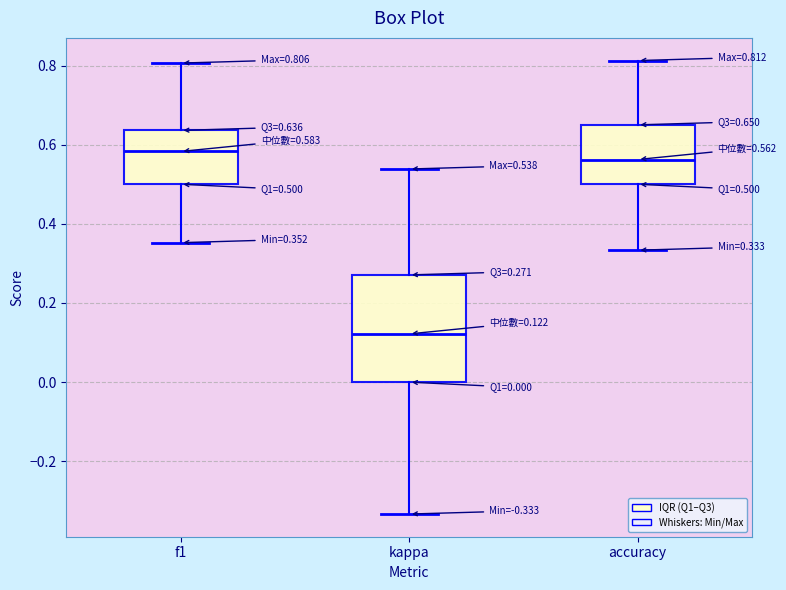

Which box is the tallest, from its lower edge to its upper edge?

kappa